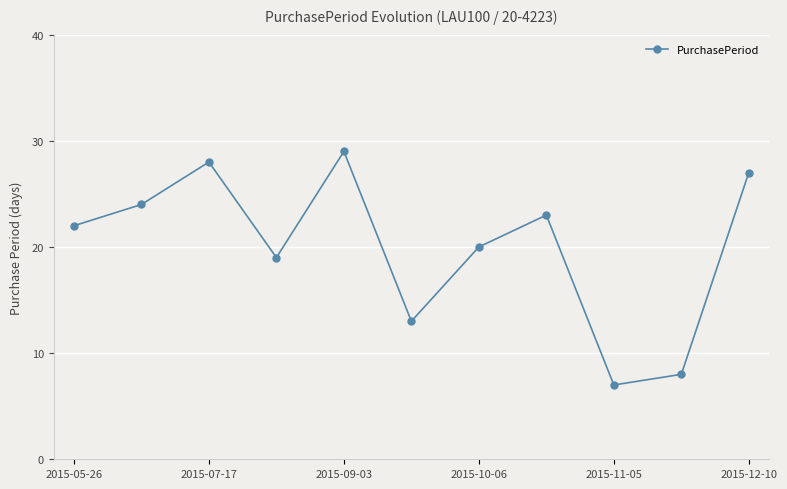

What is the average value?

20